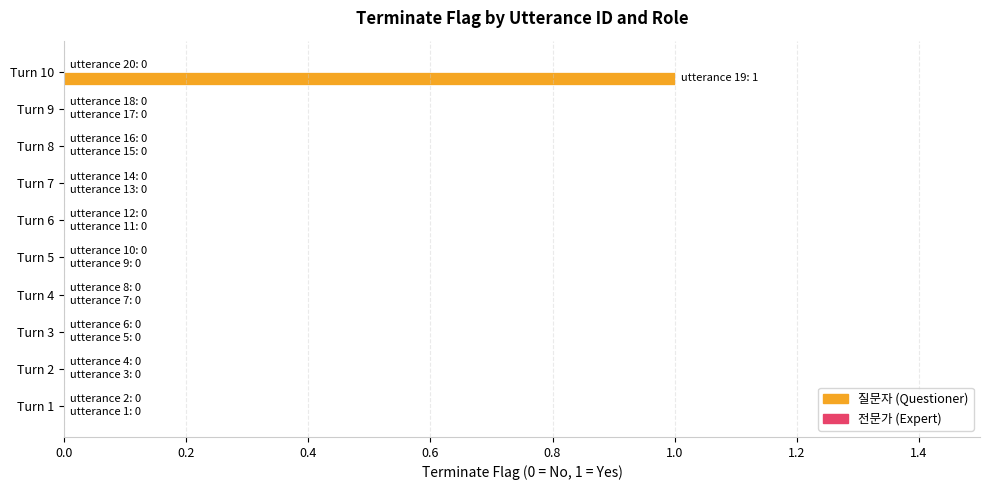

At which category does the chart reach its peak across all series?

Turn 10